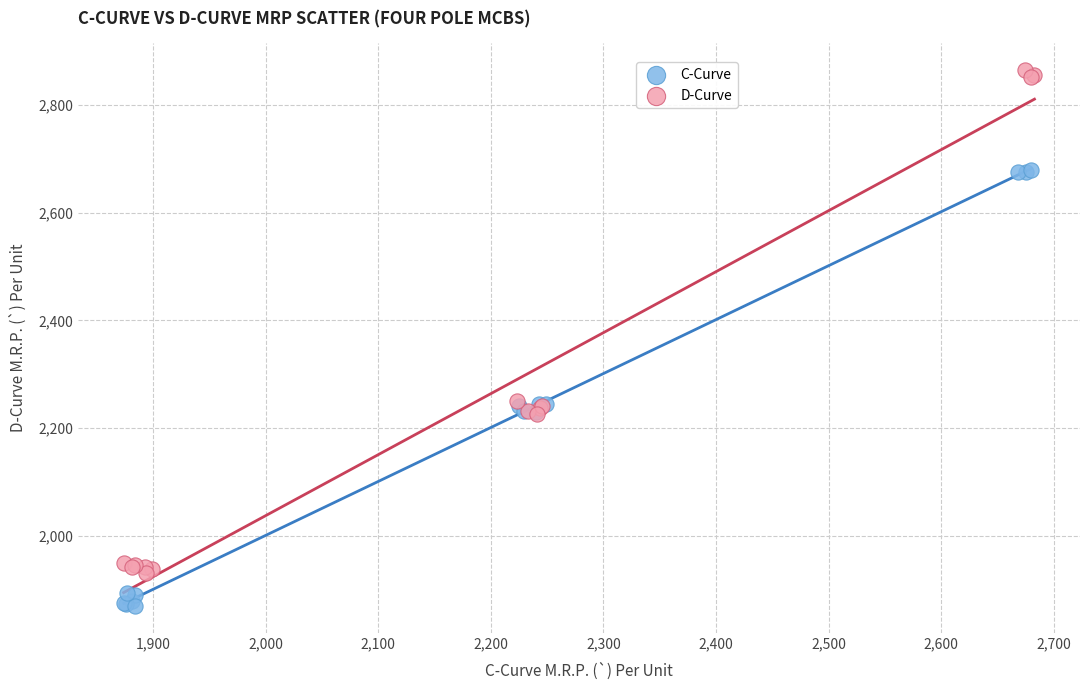

Which series contains the highest Y value?

D-Curve